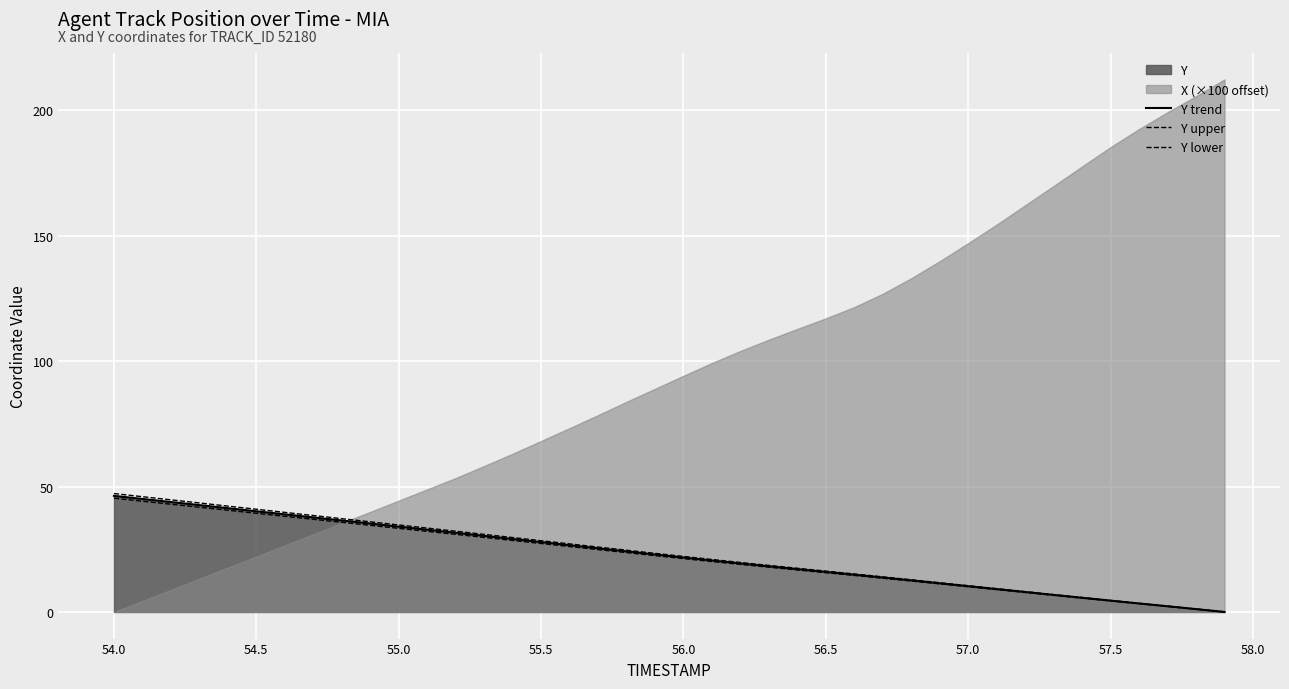

Rank the series by their maximum value, from lowest to highest.

Y lower, Y trend, Y upper